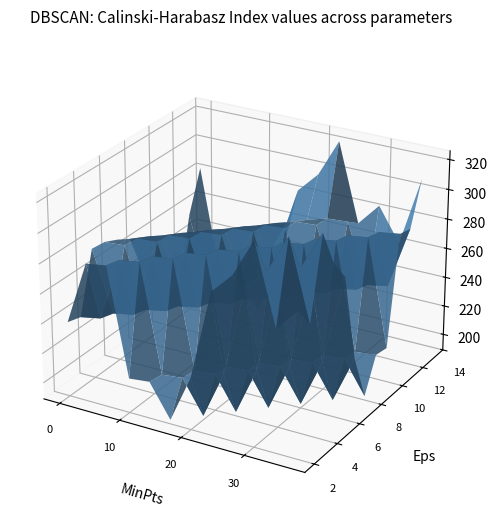

What is the minimum value shown in the chart?

191.7